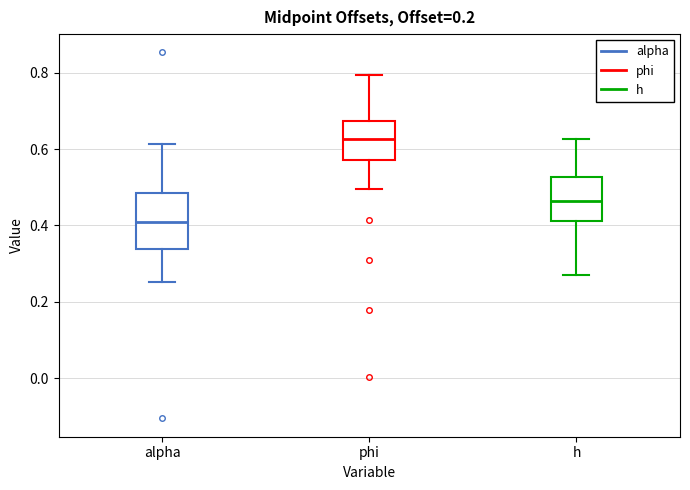

Comparing the boxes themselves (not the whiskers), which one is the tallest?

alpha